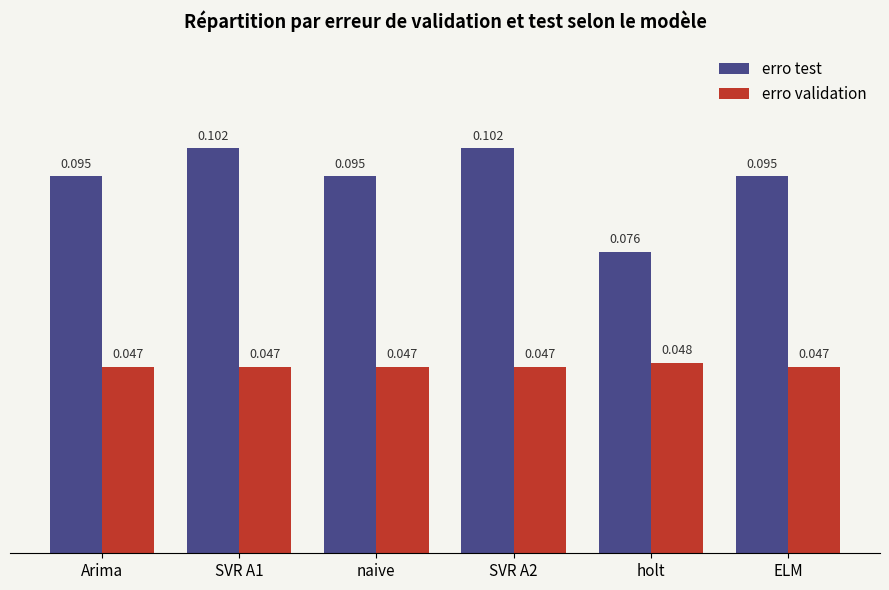

What is the sum of the erro test values at ELM and holt?

0.2